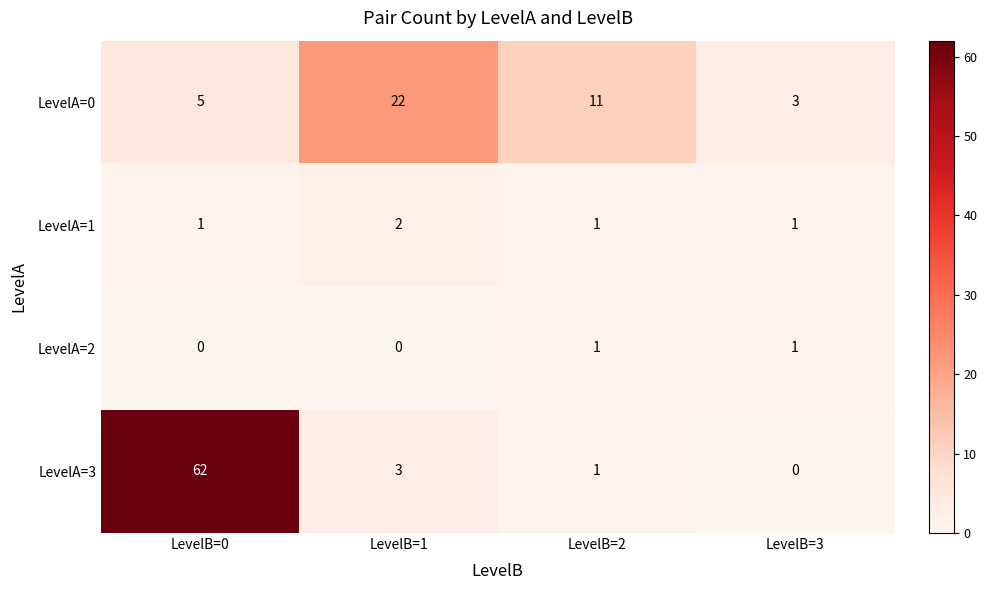

What is the difference between the highest and lowest values at LevelB=2?

10